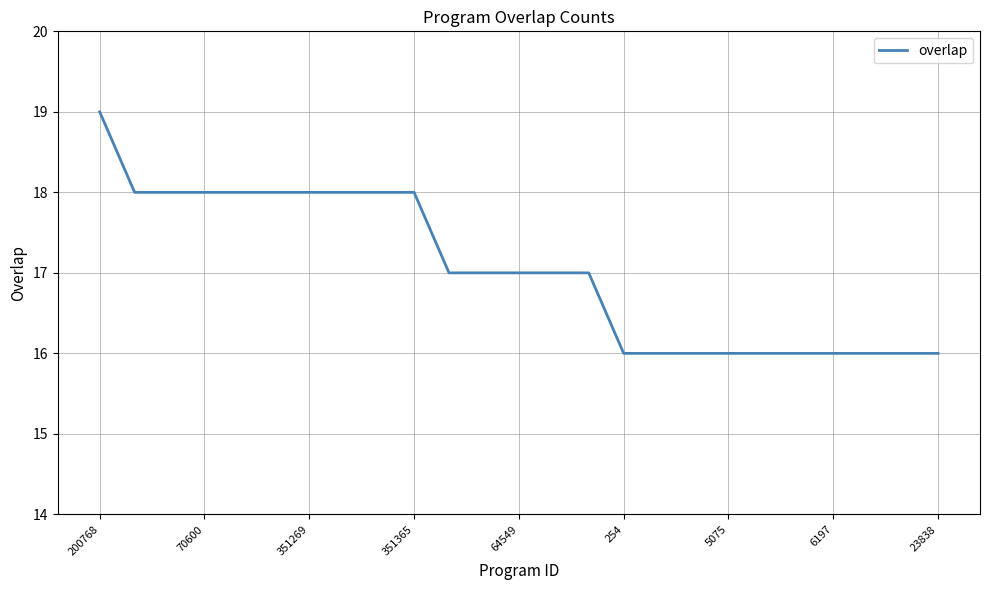

What is the greatest value displayed?

19